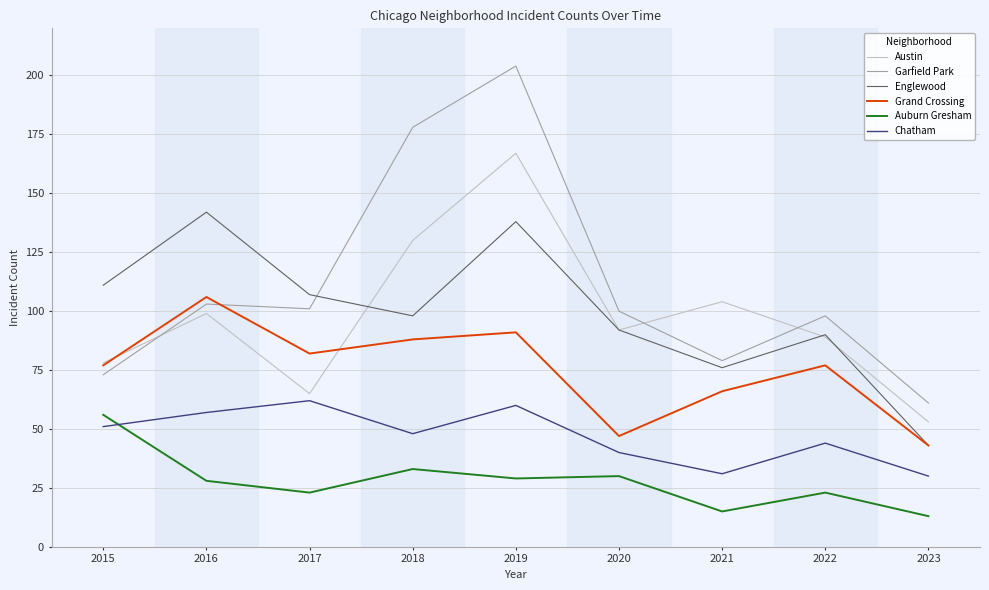

What is the average value of the Austin series?

97